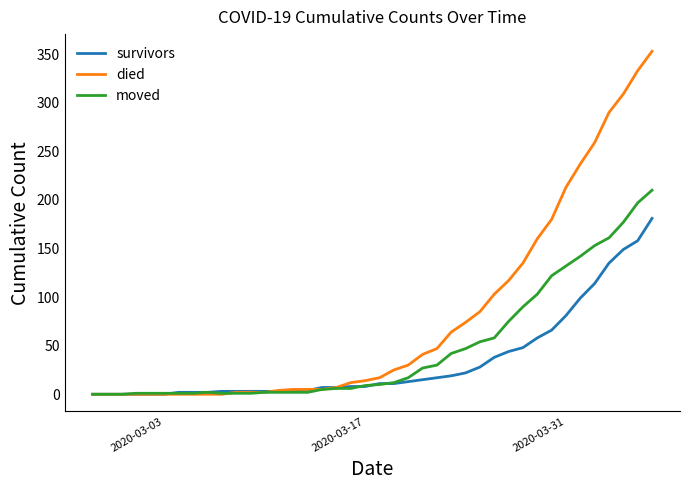

List the series in order of their overall mean, highest first.

died, moved, survivors